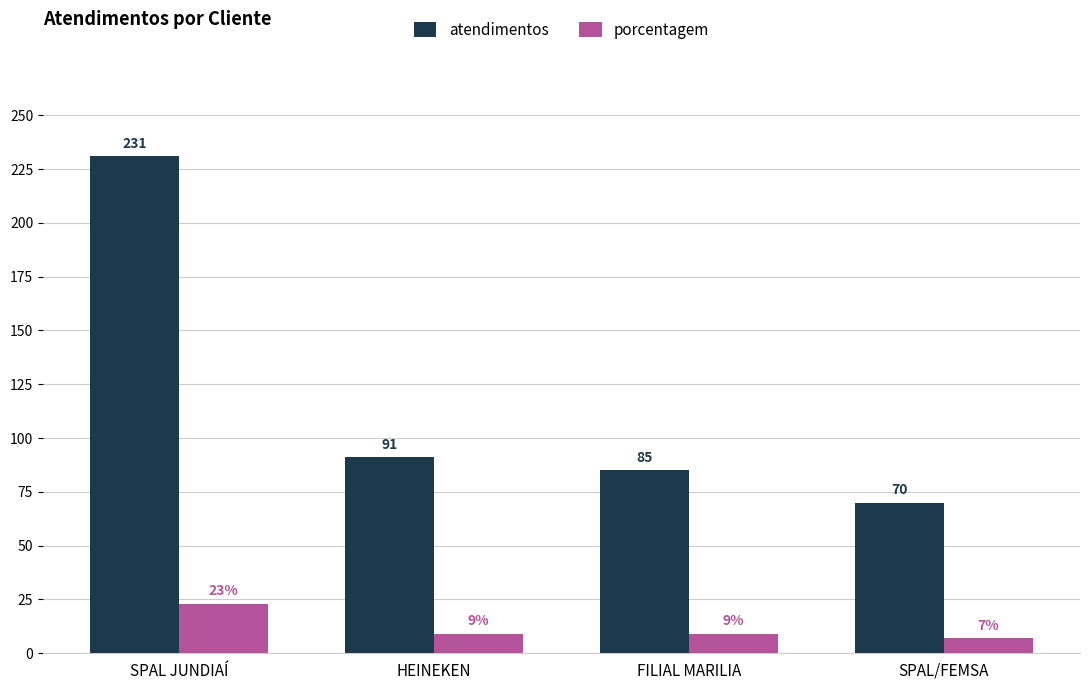

What is the difference between the atendimentos values at HEINEKEN and SPAL/FEMSA?

21